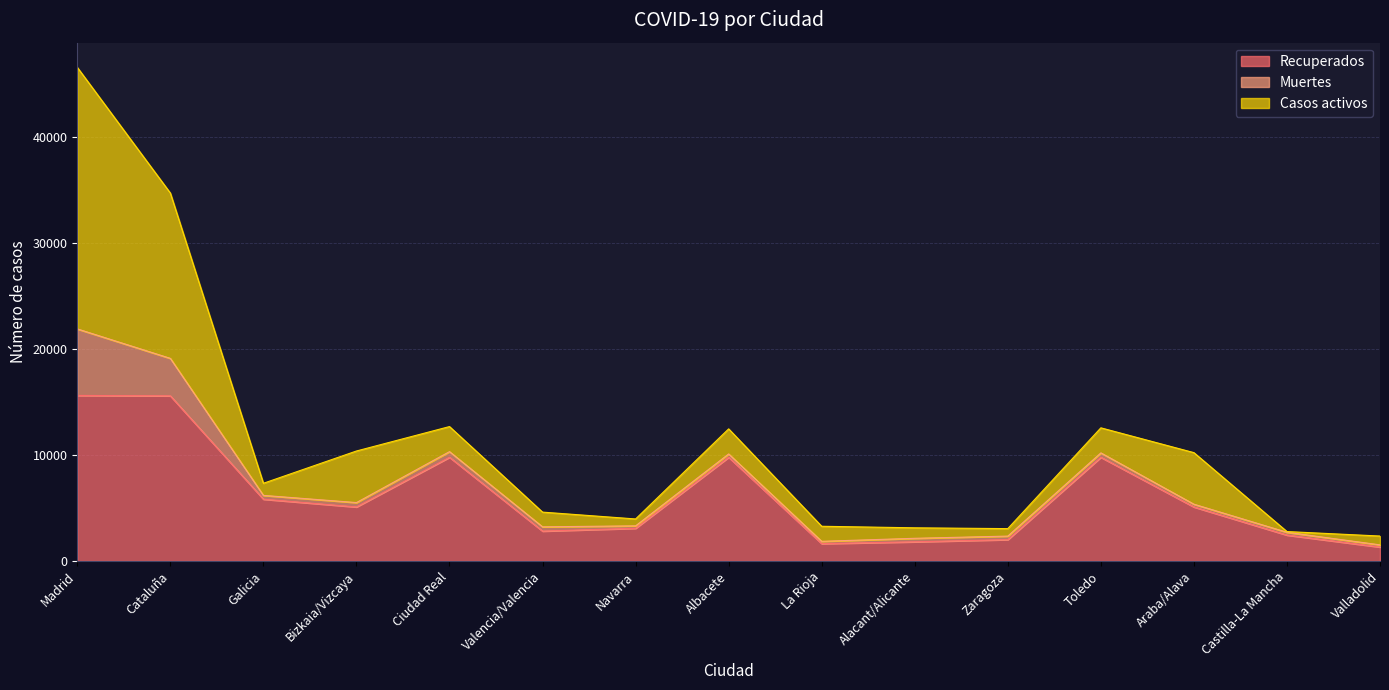

At how many categories does at least one series exceed 11086?

2